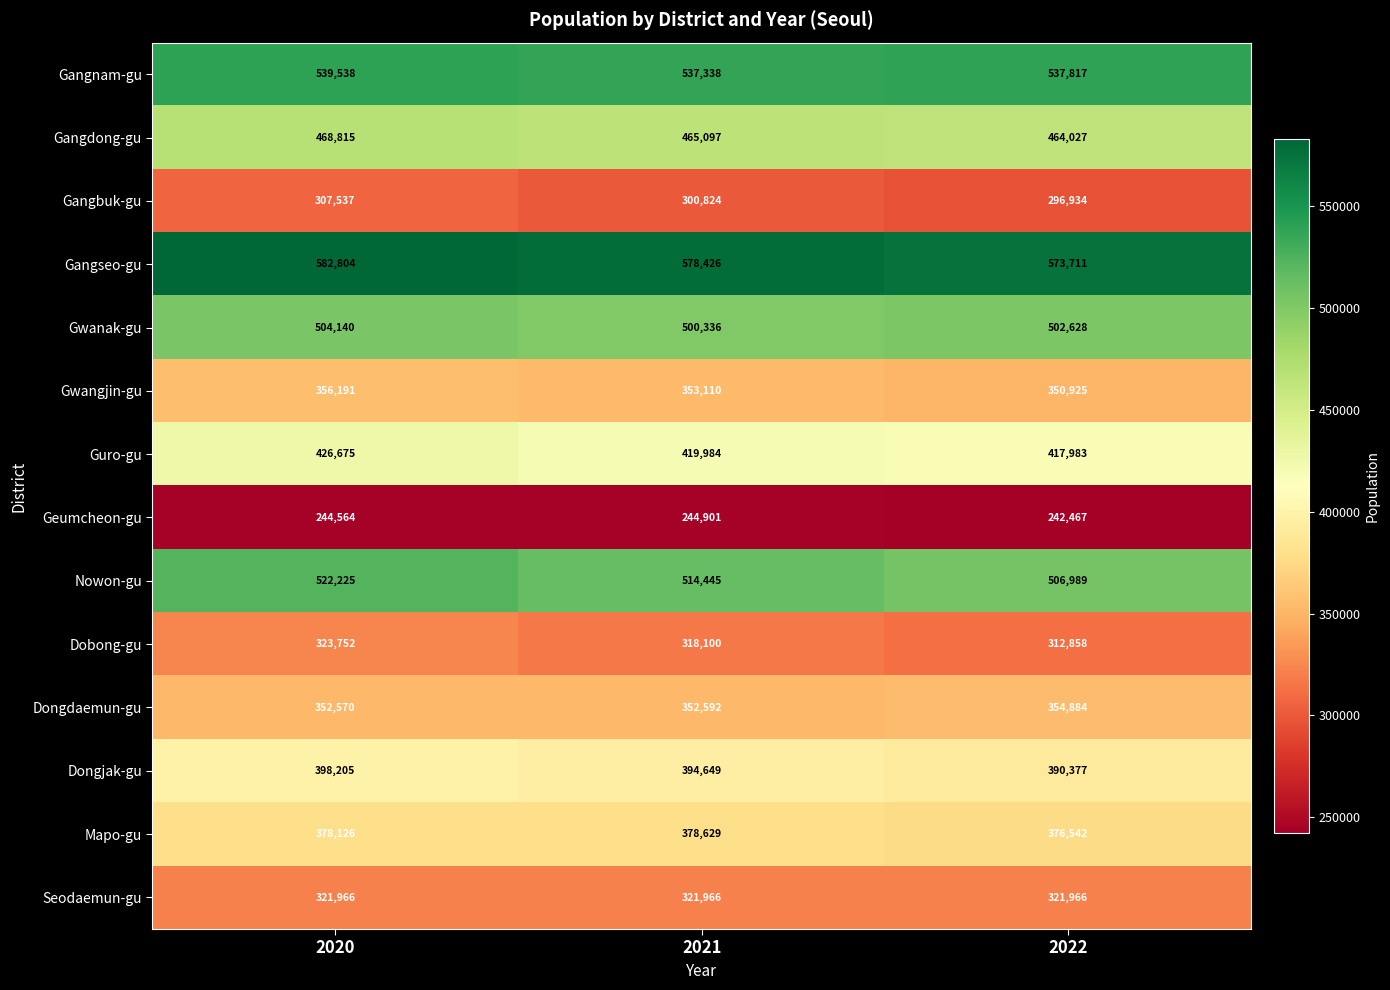

At which label does Gangseo-gu first exceed 578426?

2020